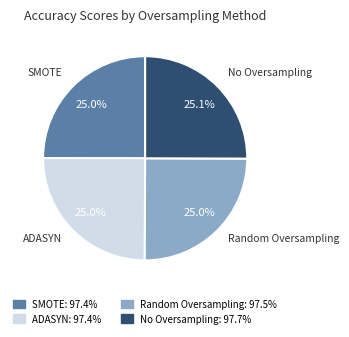

Does SMOTE represent more than half of the total?

No